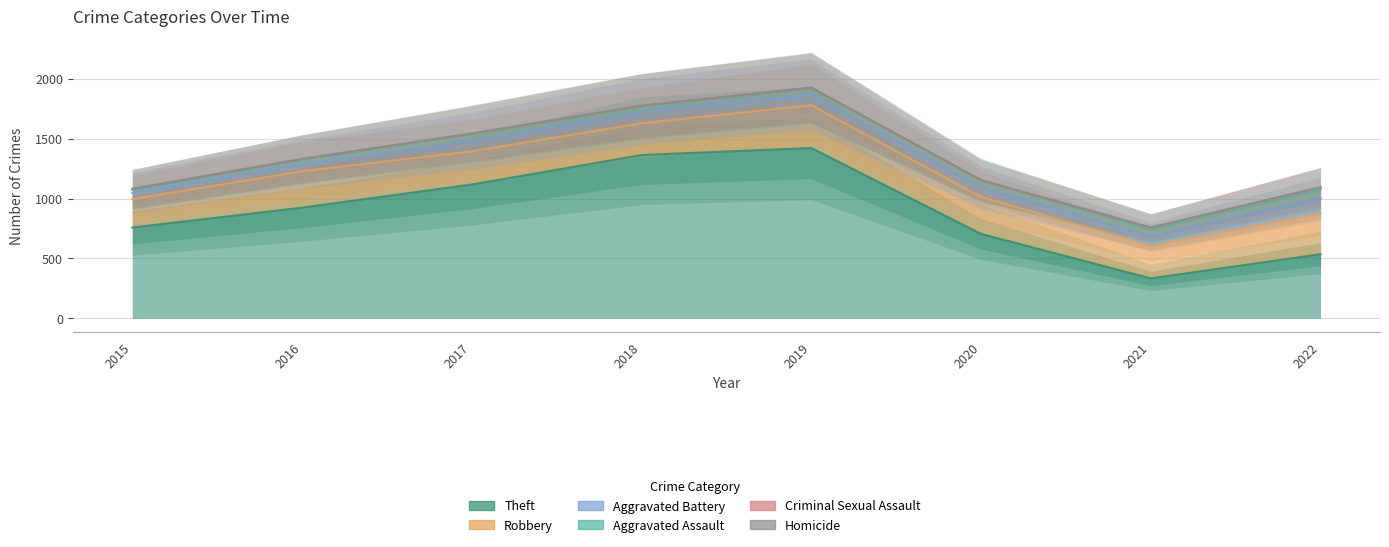

True or false: Criminal Sexual Assault and Robbery cross at least once.

False